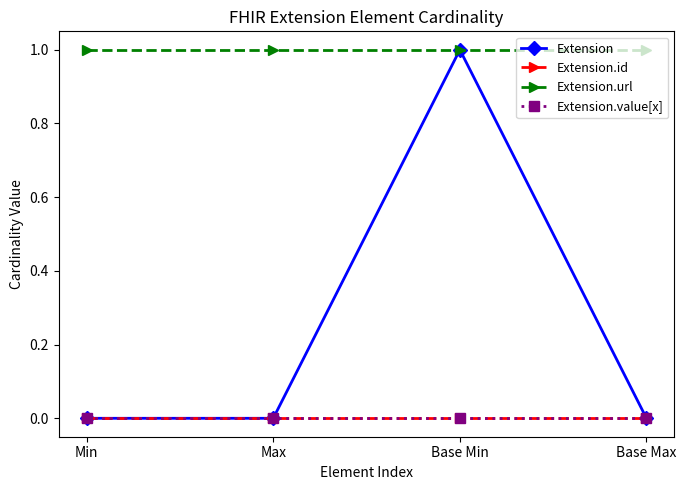

Reading left to right, list all the values displayed in this chart.

Extension: 0	0	1	0
Extension.id: 0	0	0	0
Extension.url: 1	1	1	1
Extension.value[x]: 0	0	0	0